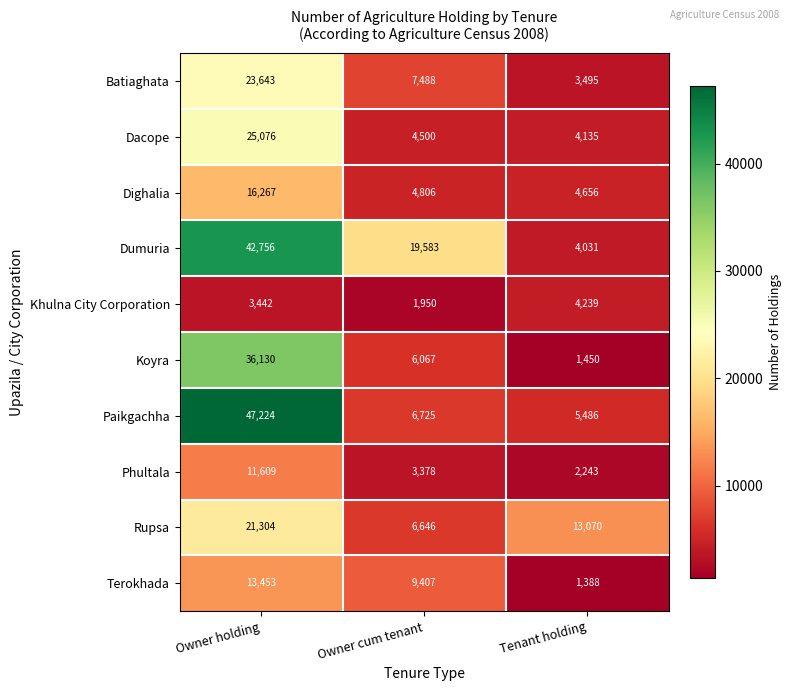

Rank the series by their maximum value, from lowest to highest.

Khulna City Corporation, Phultala, Terokhada, Dighalia, Rupsa, Batiaghata, Dacope, Koyra, Dumuria, Paikgachha